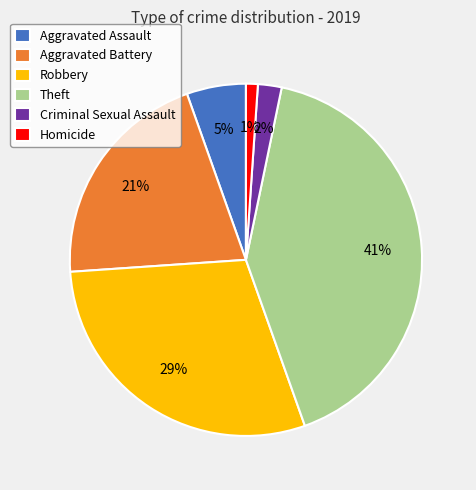

To the nearest percent, what is the difference between the Criminal Sexual Assault and Aggravated Assault slice percentages?

3%